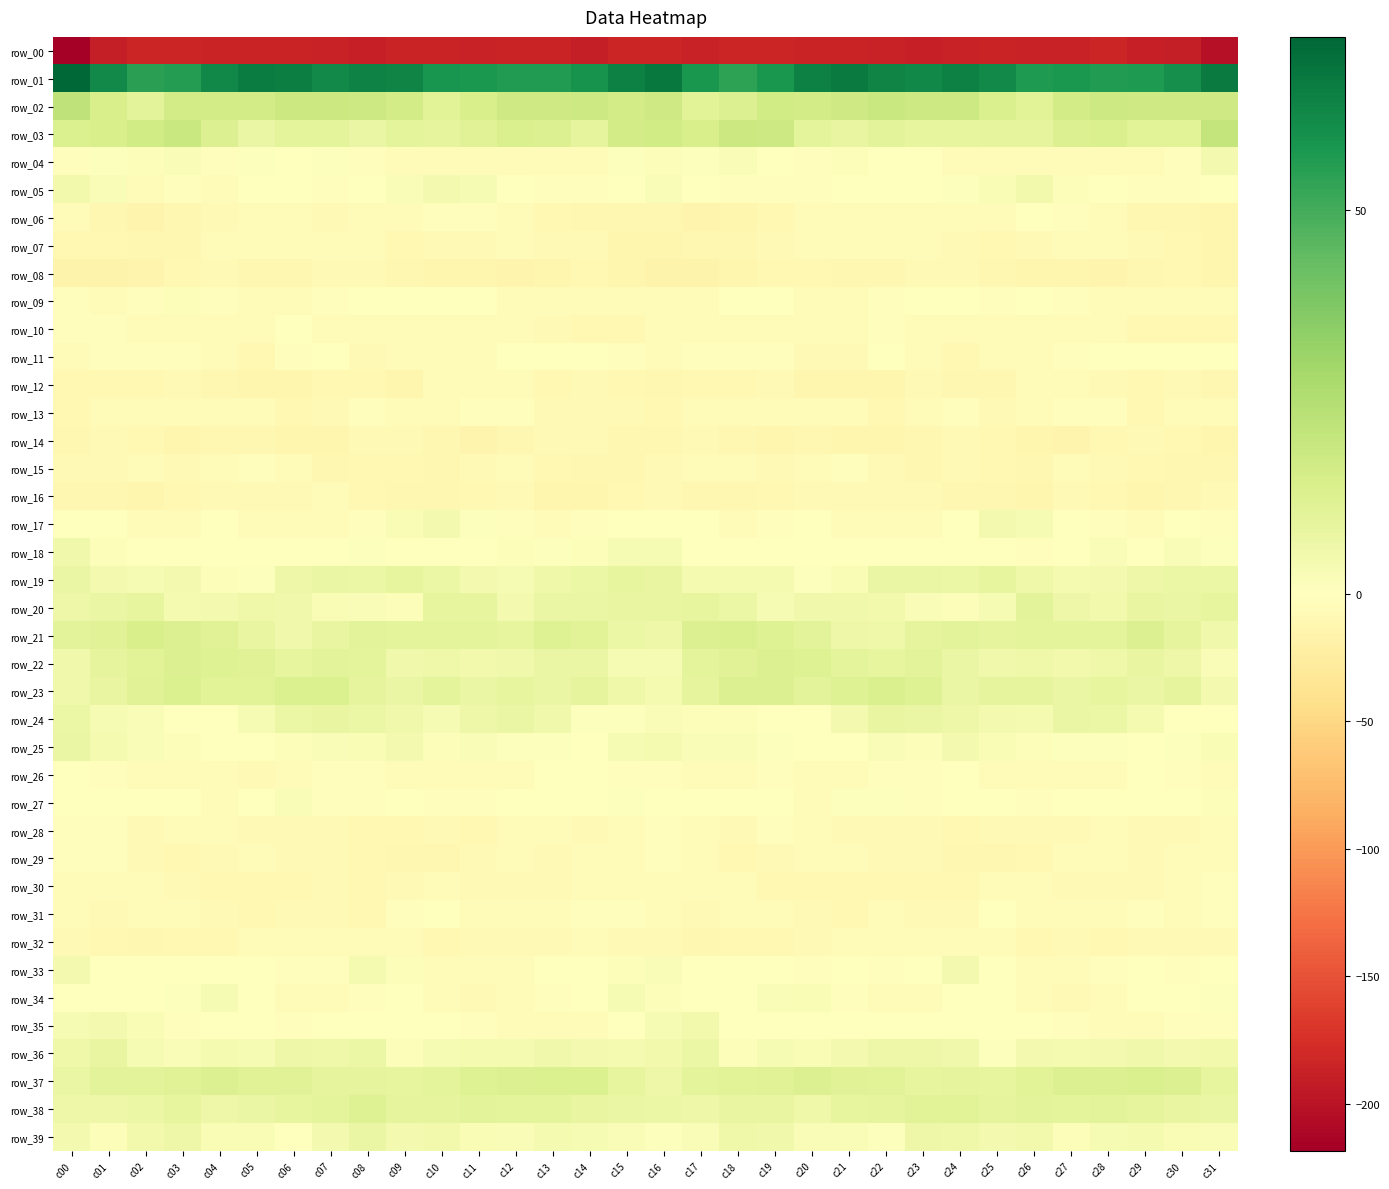

What is the difference between the highest and lowest values at c19?

241.6